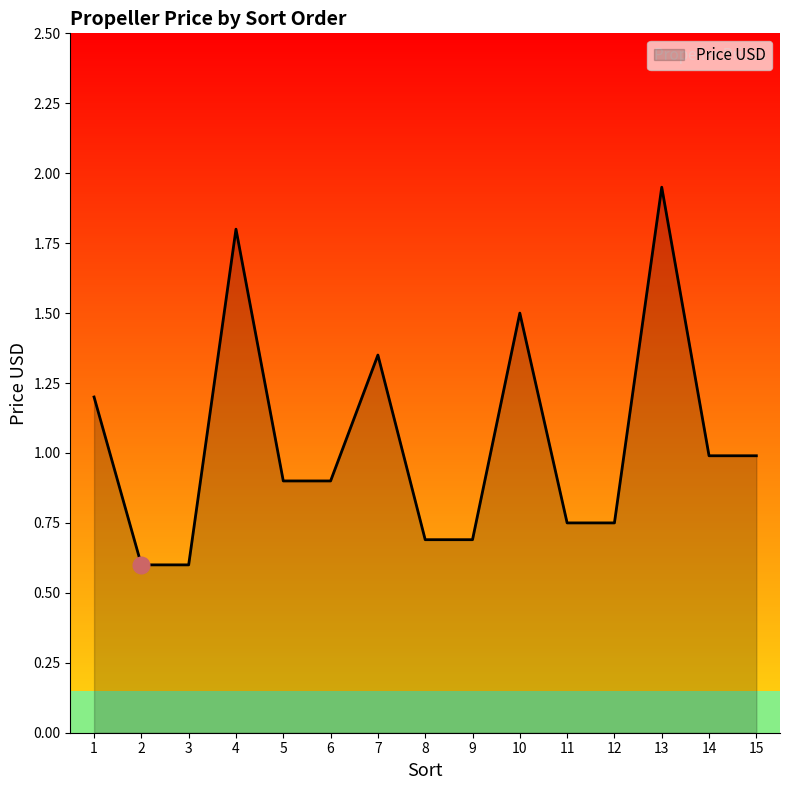

What is the change in value from 3 to 5?

+0.3